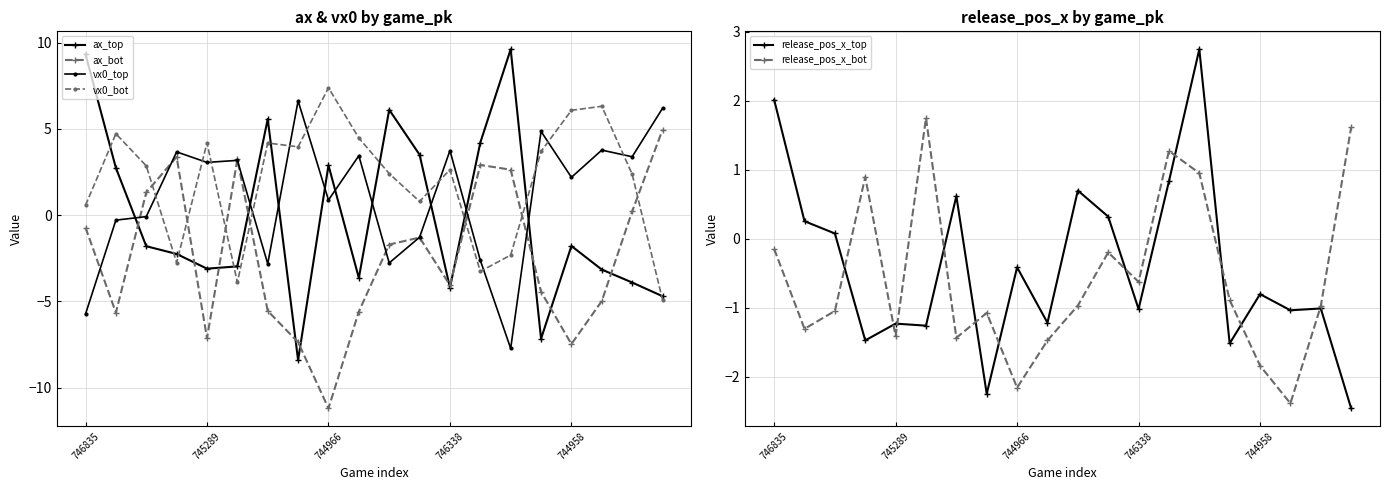

At which label does ax_bot first exceed -1?

746835